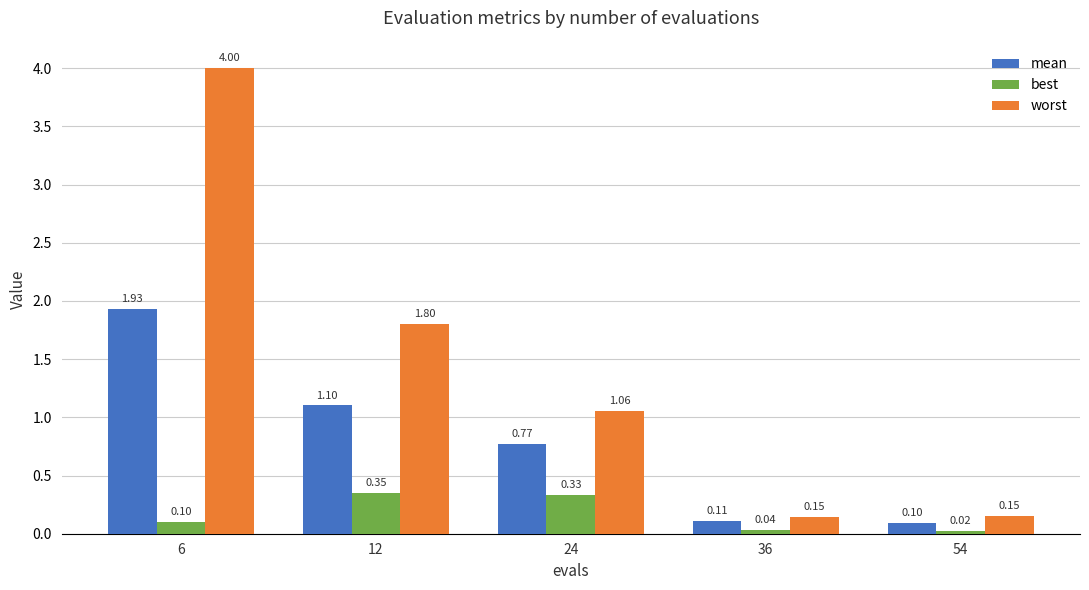

Between 6 and 24, which series saw the biggest shift?

worst